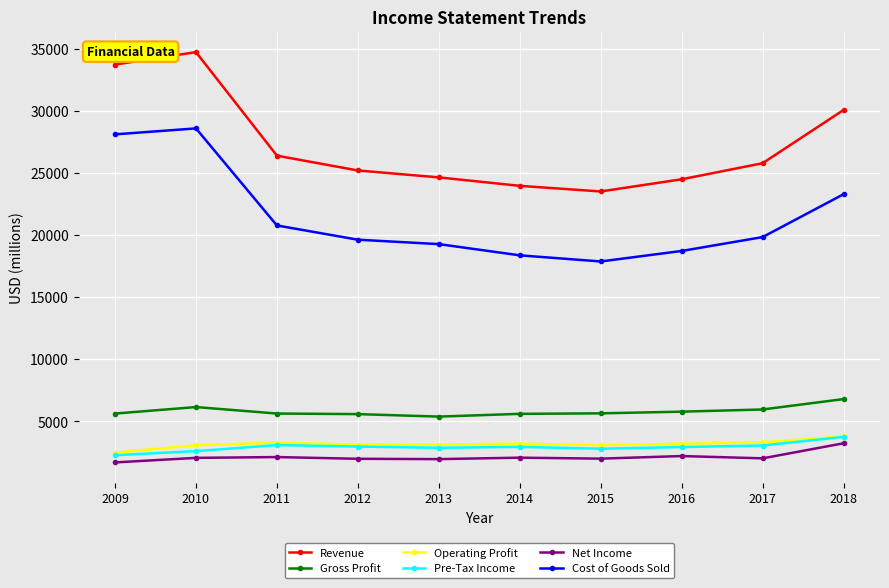

Which series changed the most between 2009 and 2012?

Revenue